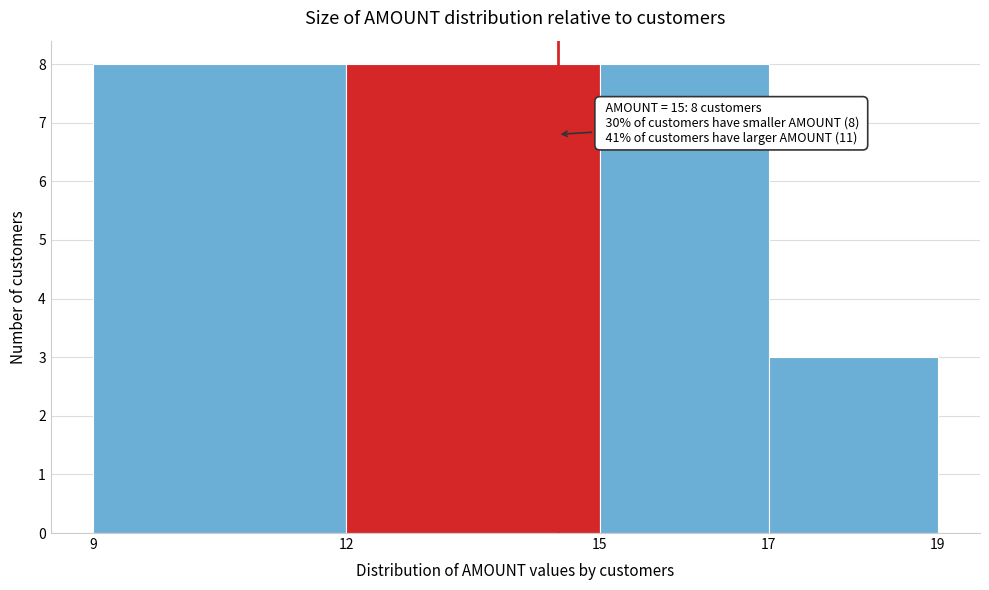

Reading left to right, extract all data points from this chart.

9=8	12=8	15=8	17=3